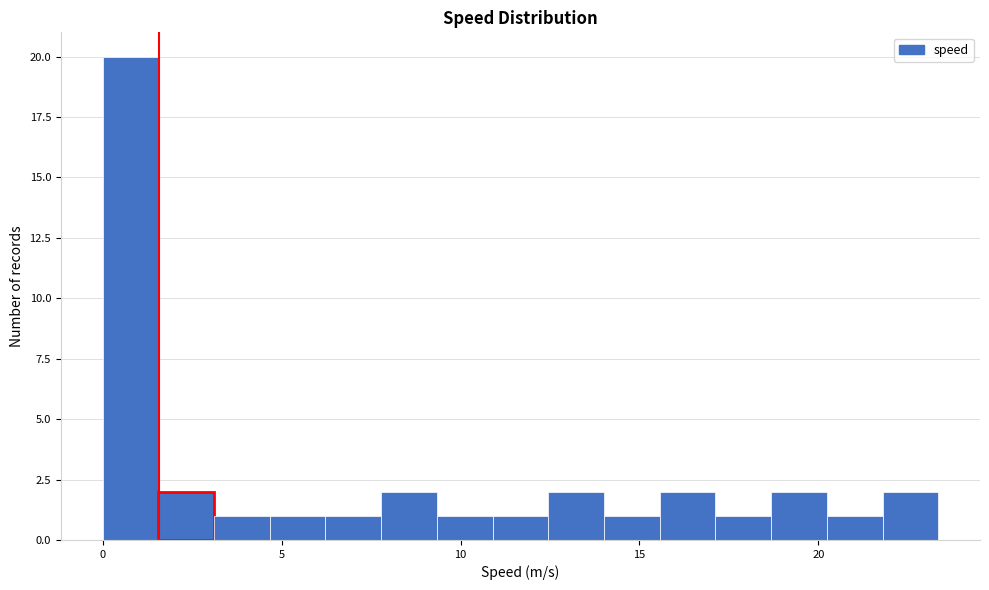

Around what value on the x-axis is the tallest bar? Give the approximate position of its centre, as read against the axis.

1.0